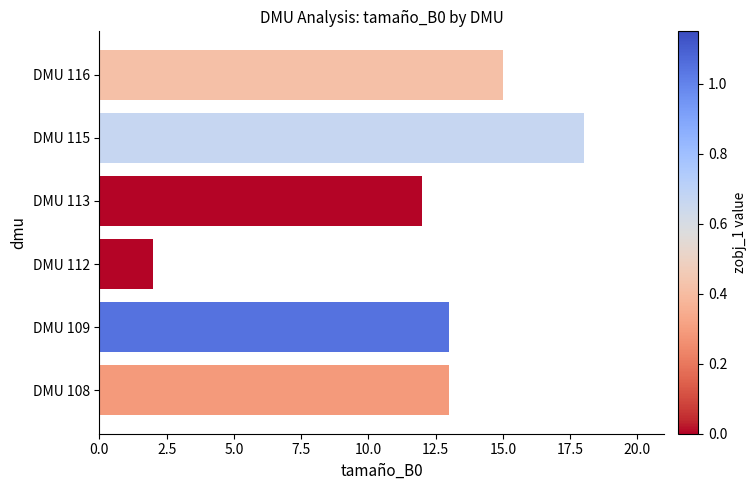

How many series are shown in this chart?

1